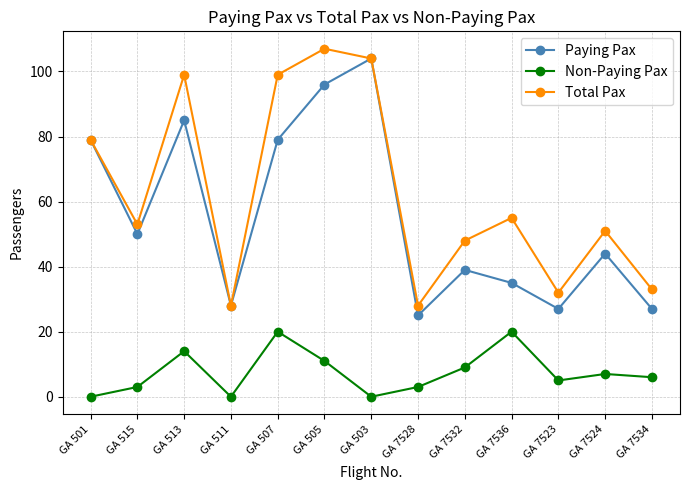

Is it true that Non-Paying Pax equals -10 at GA 511?

False